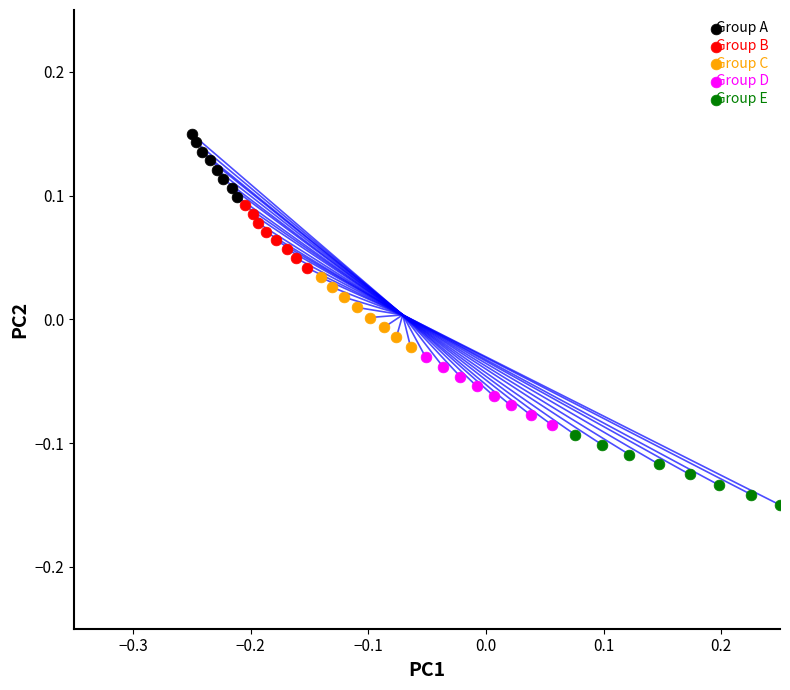

Which series contains the lowest Y value?

Group E